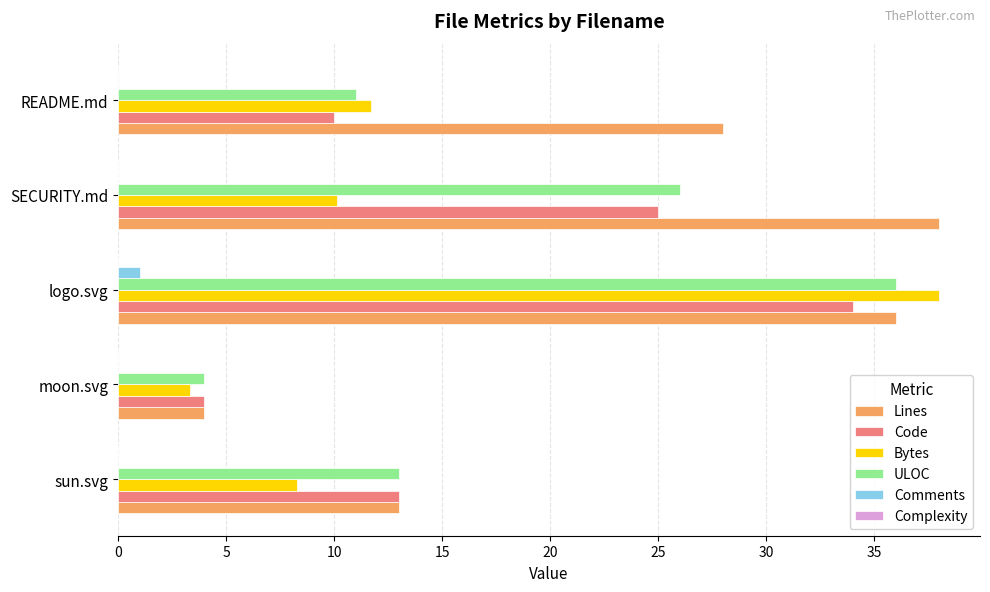

At which category is the sum across all series the highest?

logo.svg